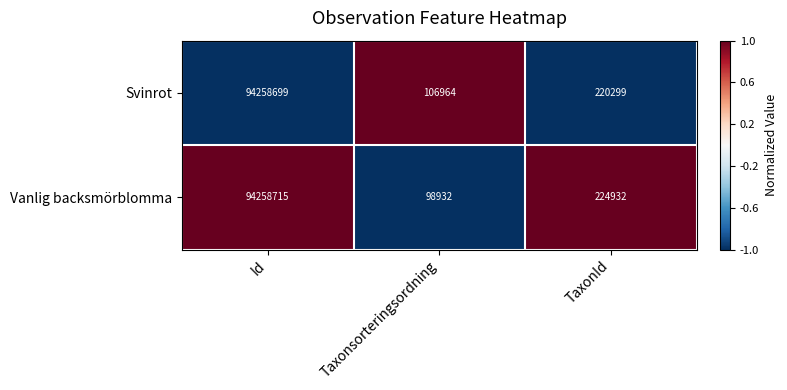

Reading left to right, what are all the values shown in this chart?

Svinrot: Id=94258699	Taxonsorteringsordning=106964	TaxonId=220299
Vanlig backsmörblomma: Id=94258715	Taxonsorteringsordning=98932	TaxonId=224932